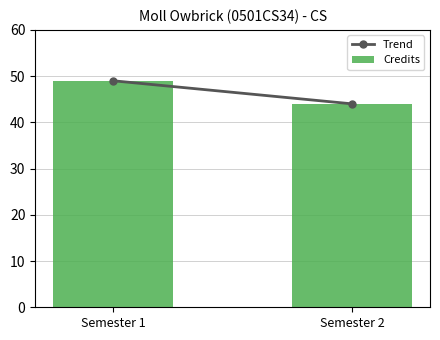

Which category has the lowest value across all series?

Semester 2